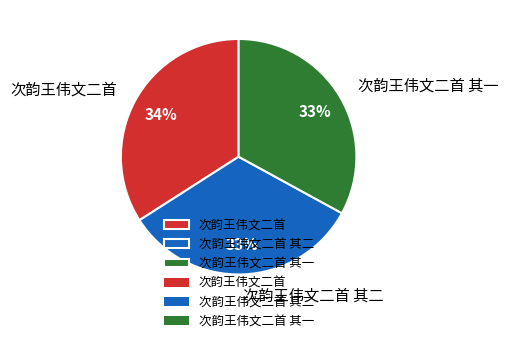

True or false: 次韵王伟文二首 其二 accounts for 20% of the total.

False